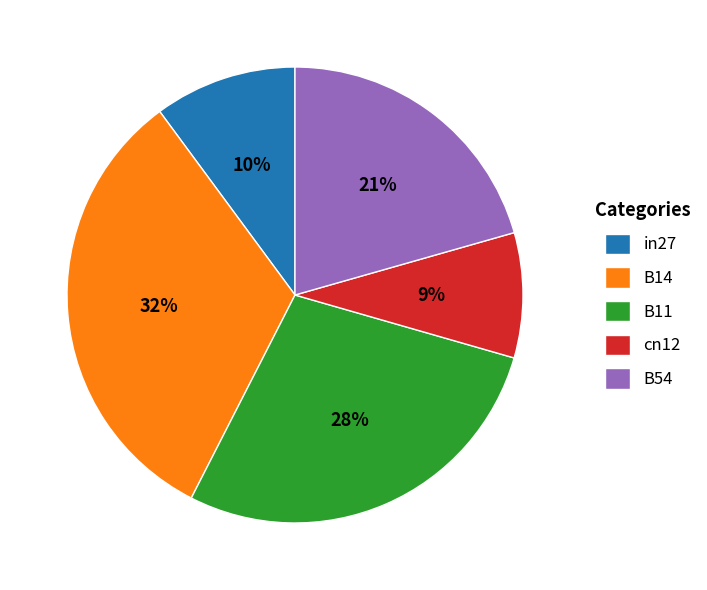

Which category has the smallest portion of the pie?

cn12